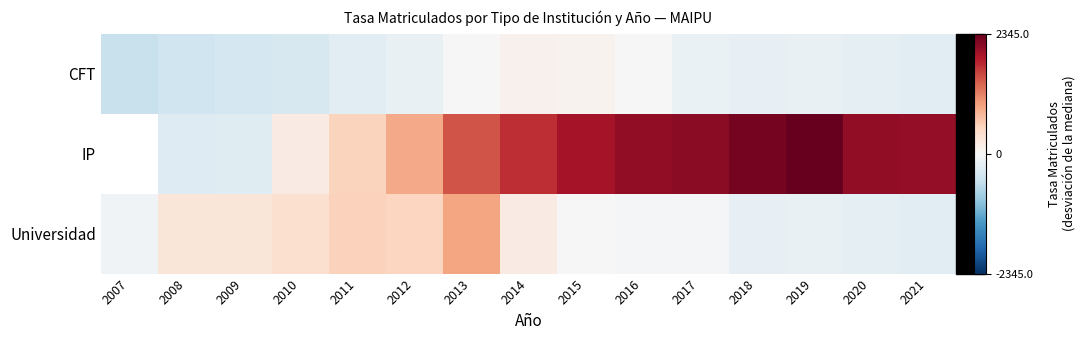

What is the minimum value for Universidad?

-239.9